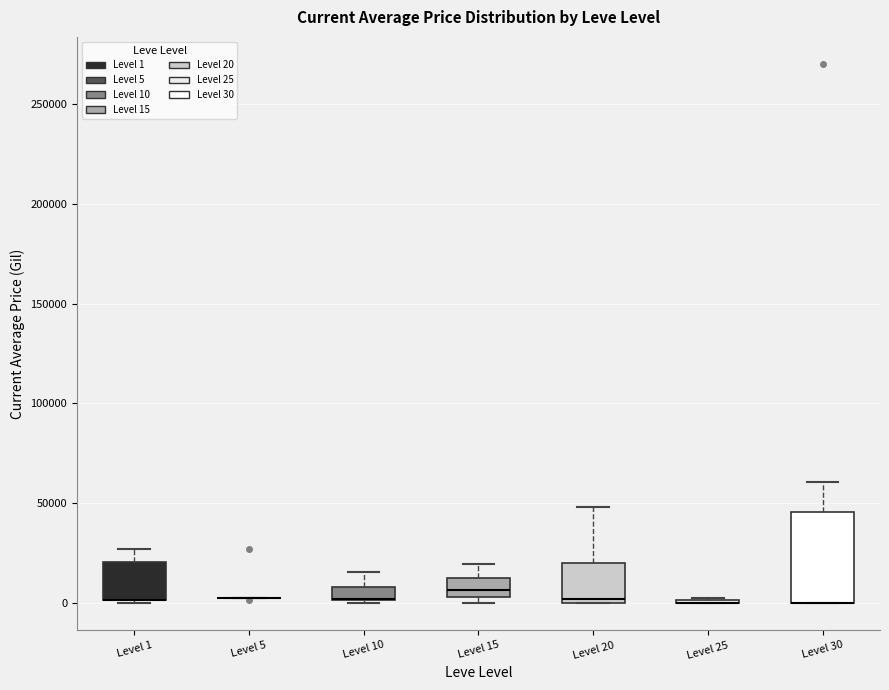

Which box is the tallest, from its lower edge to its upper edge?

Level 30